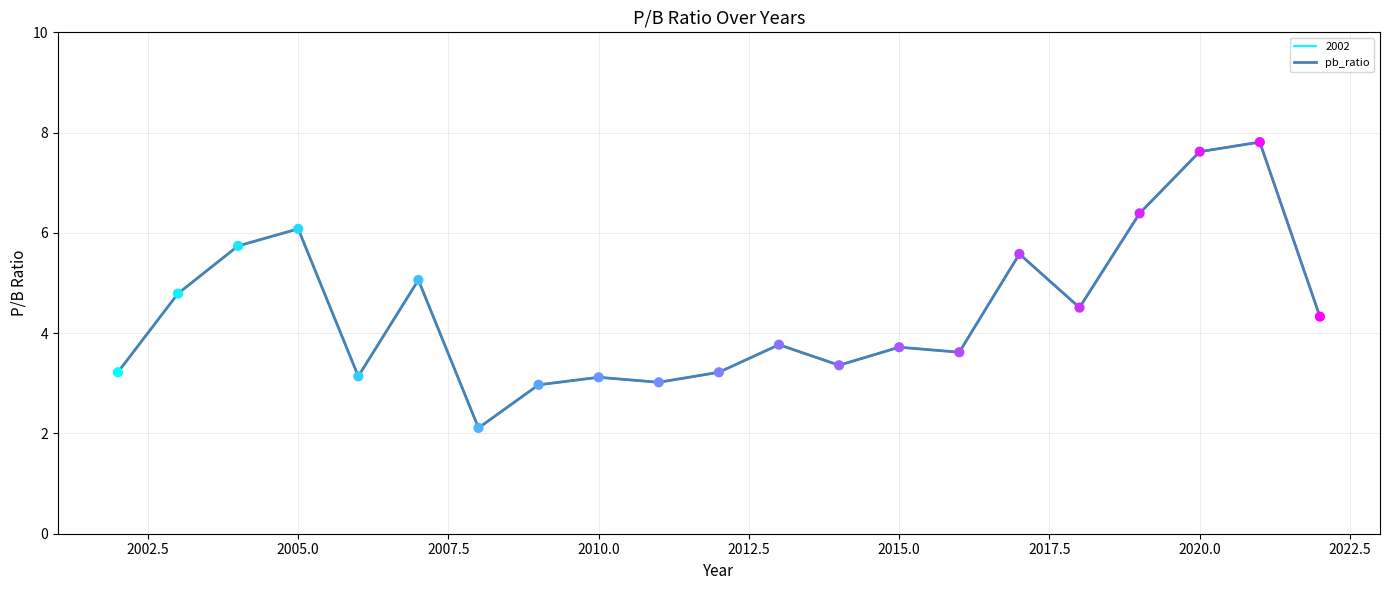

What is the highest value of the pb_ratio series?

7.8